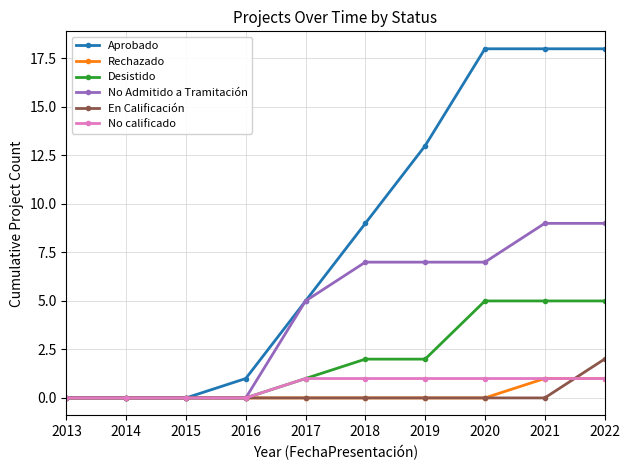

Is it true that En Calificación equals -1 at 2021?

False